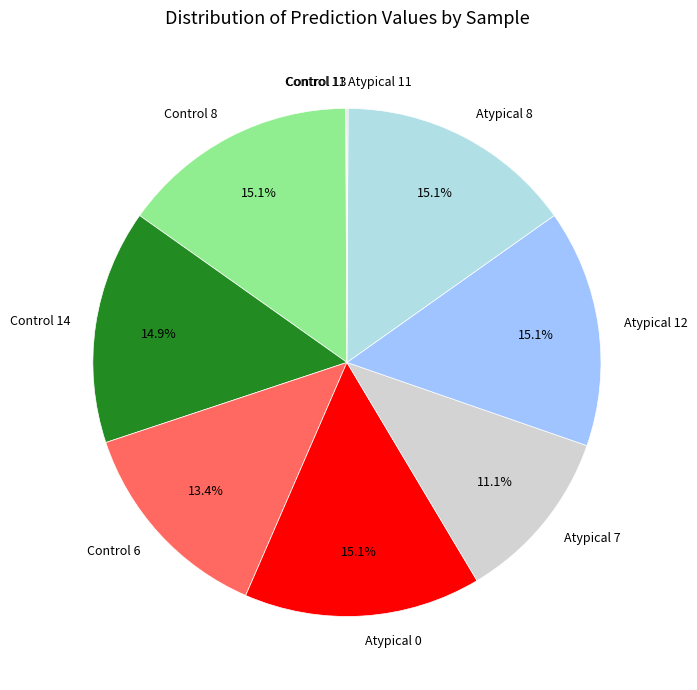

Is it true that Atypical 0 is 23% of the pie?

False